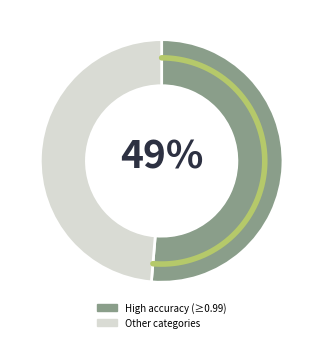

The IR021 slice represents 21% of the pie. True or false?

False